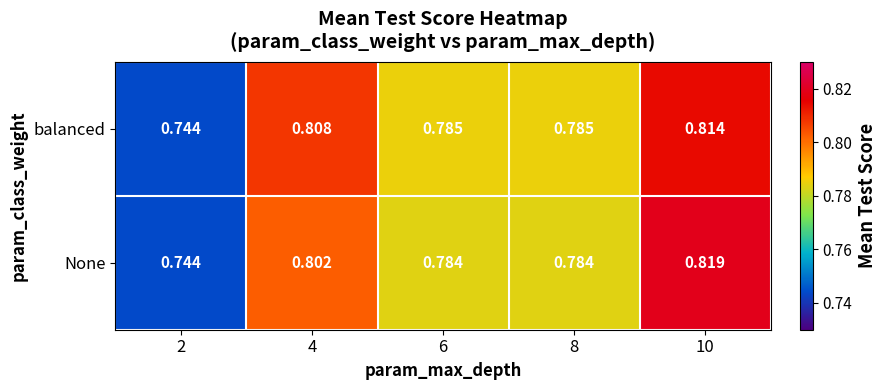

At which category does the chart reach its peak across all series?

10